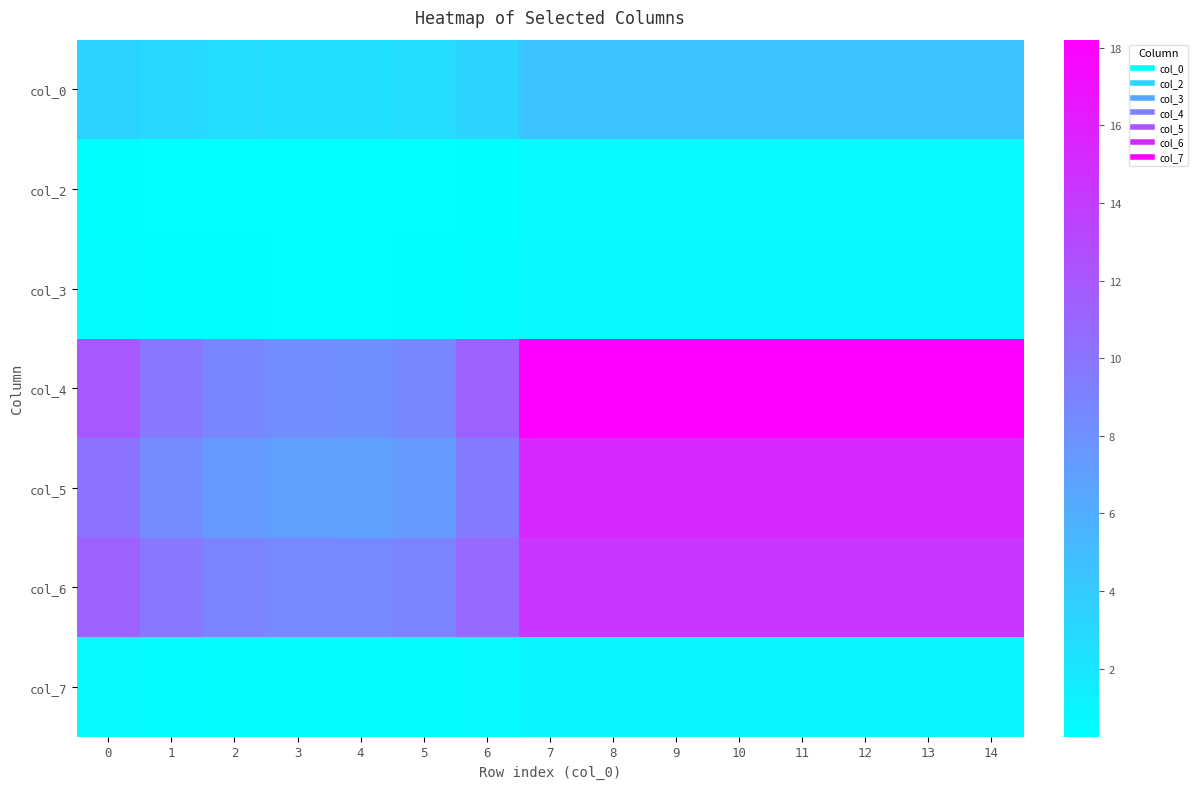

How many data points does each series have?

15